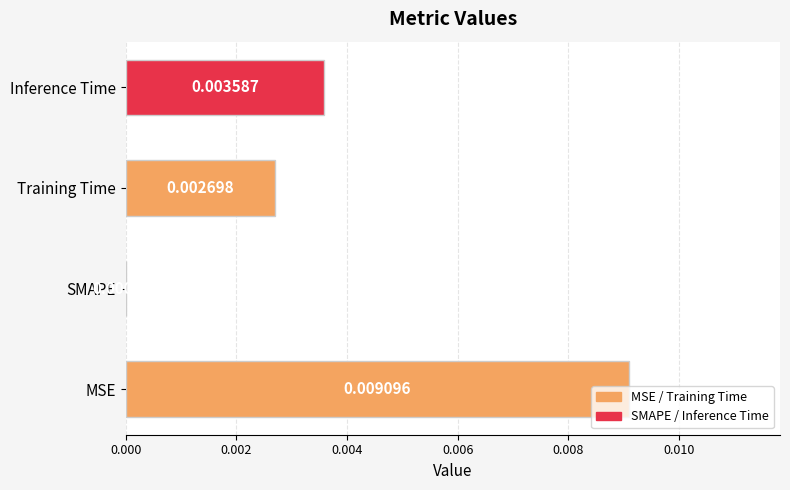

Count the number of data series in this chart.

1